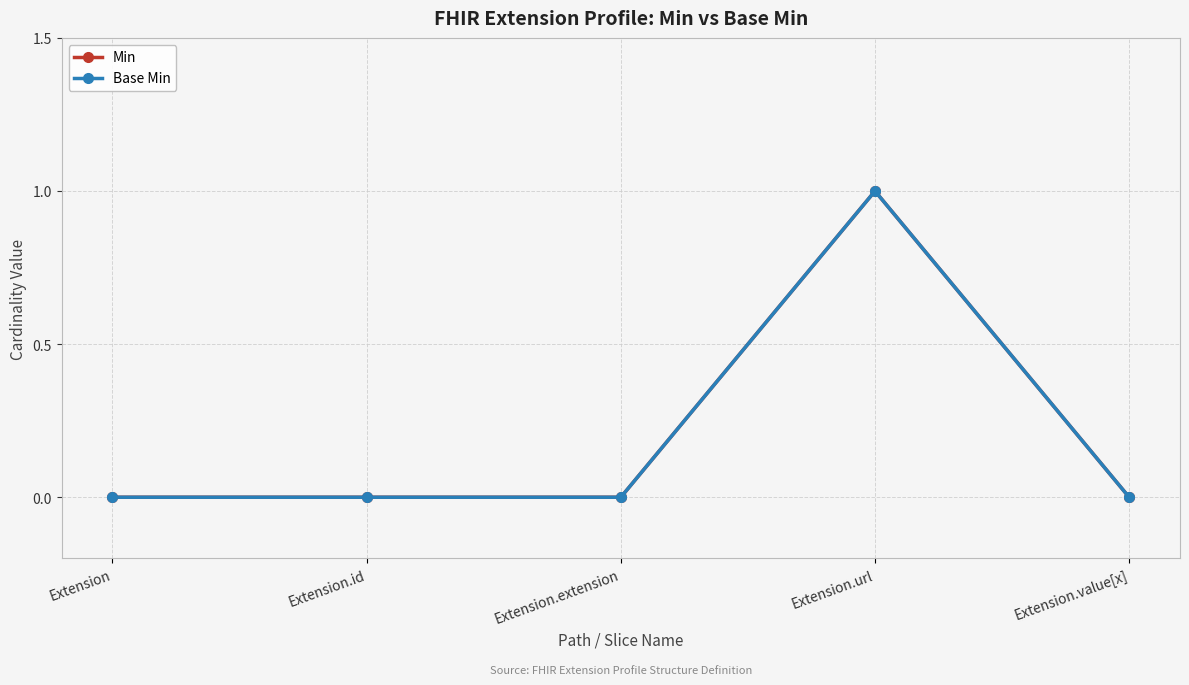

Does the chart have visible grid lines?

Yes